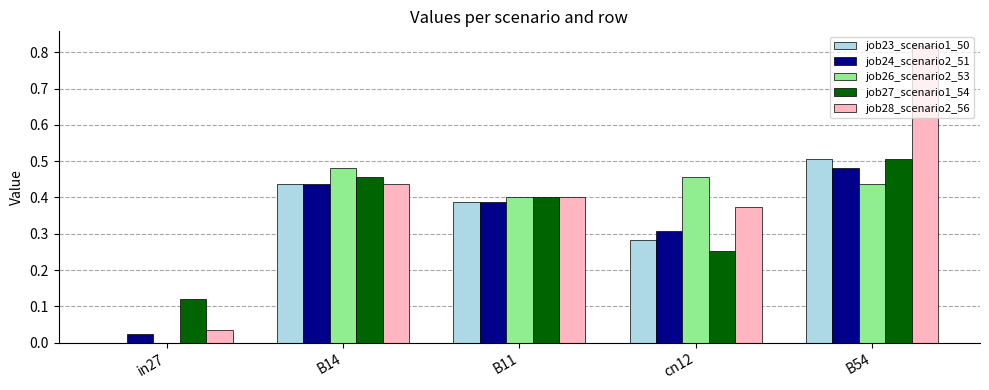

What is the sum of the job26_scenario2_53 values at cn12 and B14?

0.9